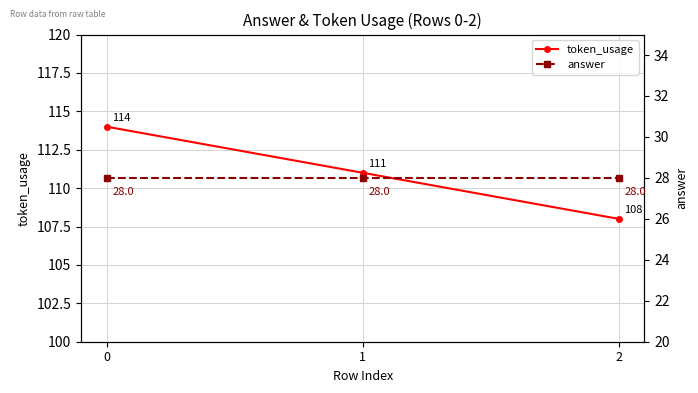

What is the value of the answer point at the 2nd from the left?

28